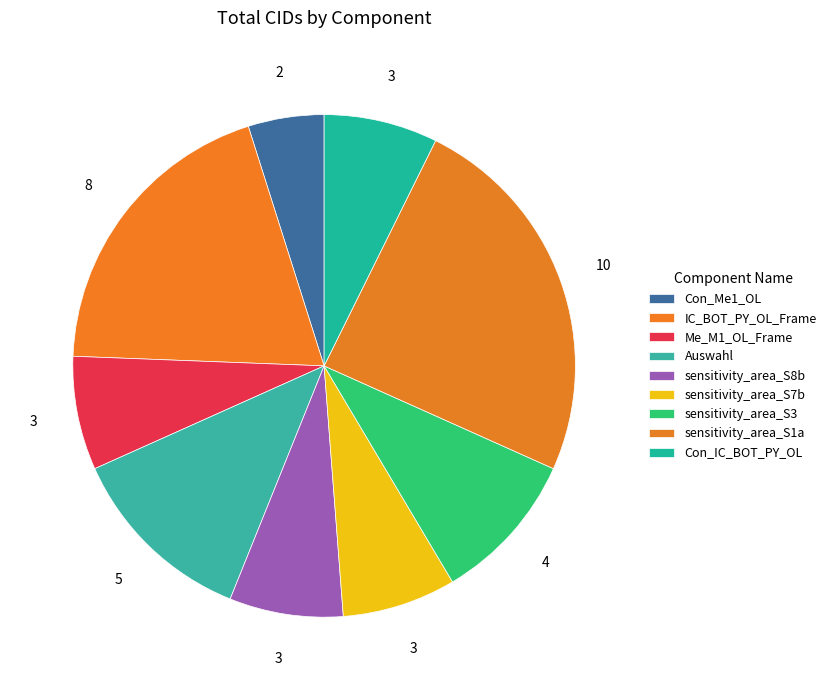

Does Me_M1_OL_Frame account for over 50% of the chart?

No